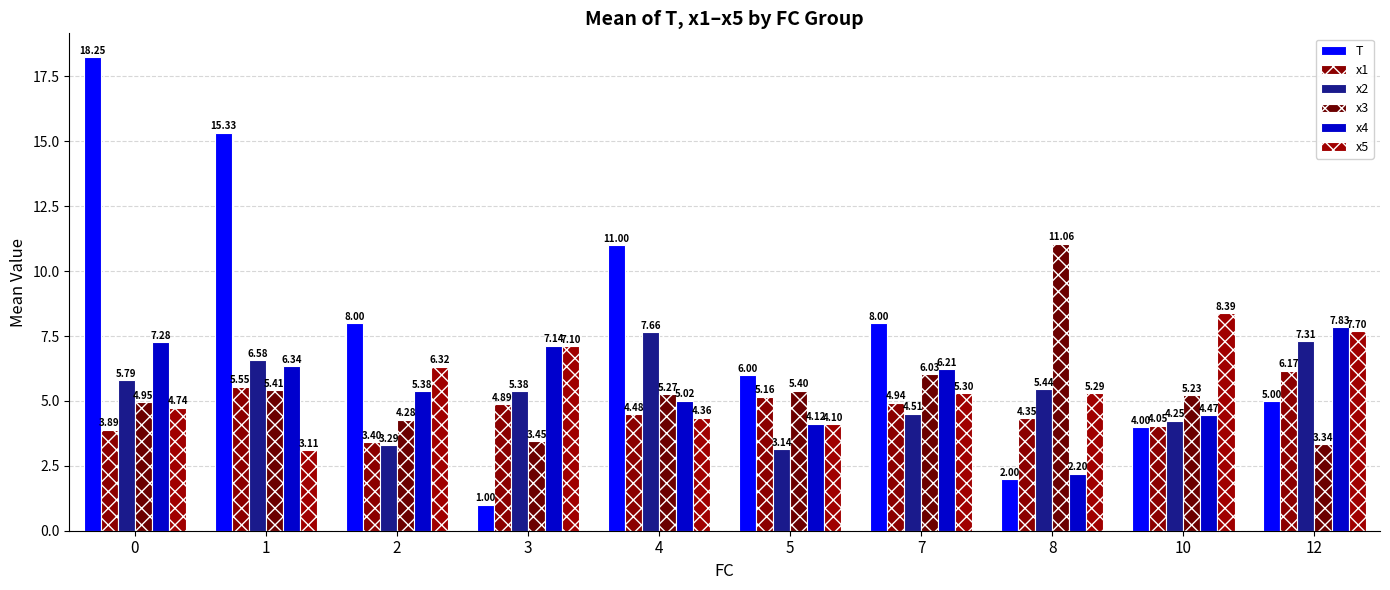

Which category has the highest value in the x1 series?

12